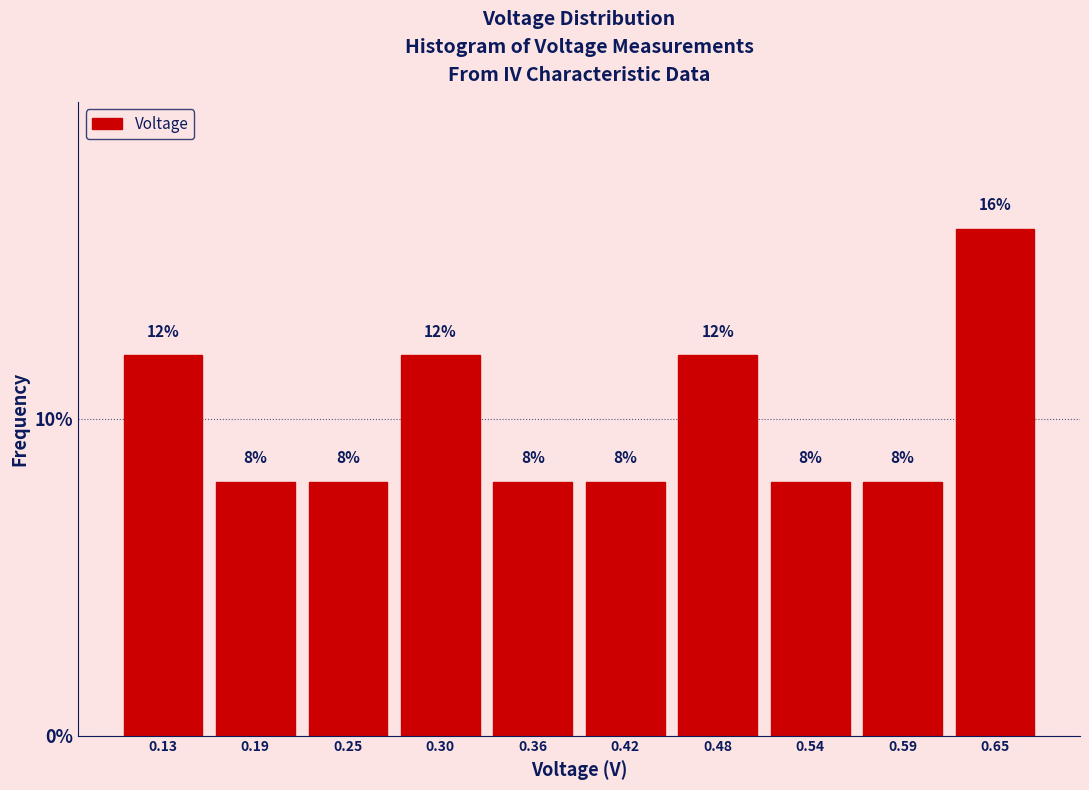

Reading left to right, transcribe this chart: for each bar, give the range it covers on the x-axis and its height. The bar edges are not printed on the chart, so give them approximately, as read against the axis.

0.10 to 0.16: 12
0.16 to 0.22: 8
0.22 to 0.27: 8
0.27 to 0.33: 12
0.33 to 0.39: 8
0.39 to 0.45: 8
0.45 to 0.51: 12
0.51 to 0.56: 8
0.56 to 0.62: 8
0.62 to 0.68: 16